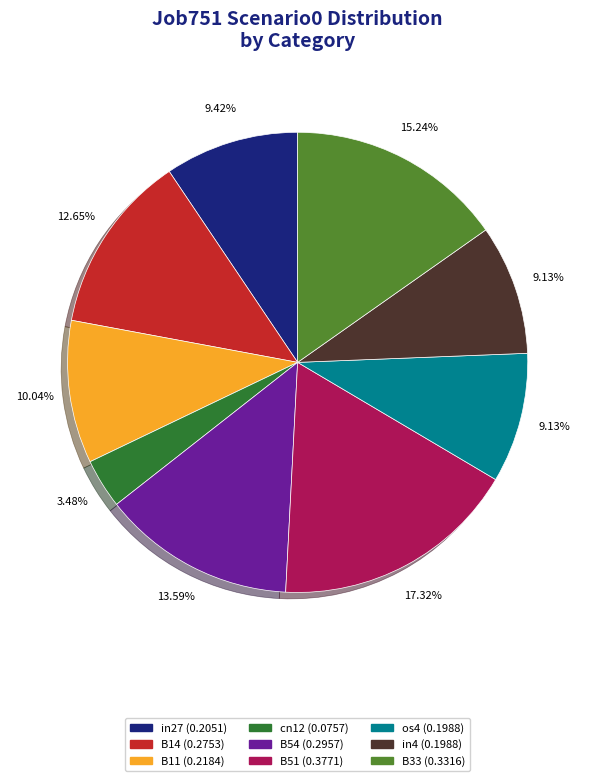

Is there a majority slice in this chart?

No